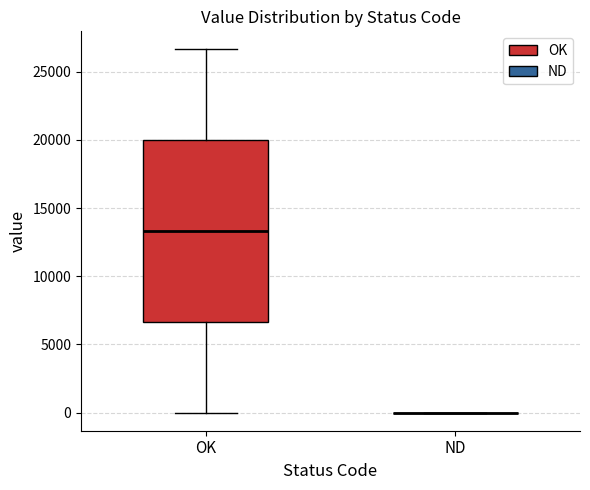

Reading left to right, transcribe this box plot: for each box, give where its median line is, the range the box spans, and where its two whiskers end, as read against the y-axis. The values are not printed on the chart, so give them approximately, as read against the axis.

OK: median 13500, box 6500 to 20000, whiskers 0 to 26500
ND: box collapsed to a line at 0, whiskers 0 to 0